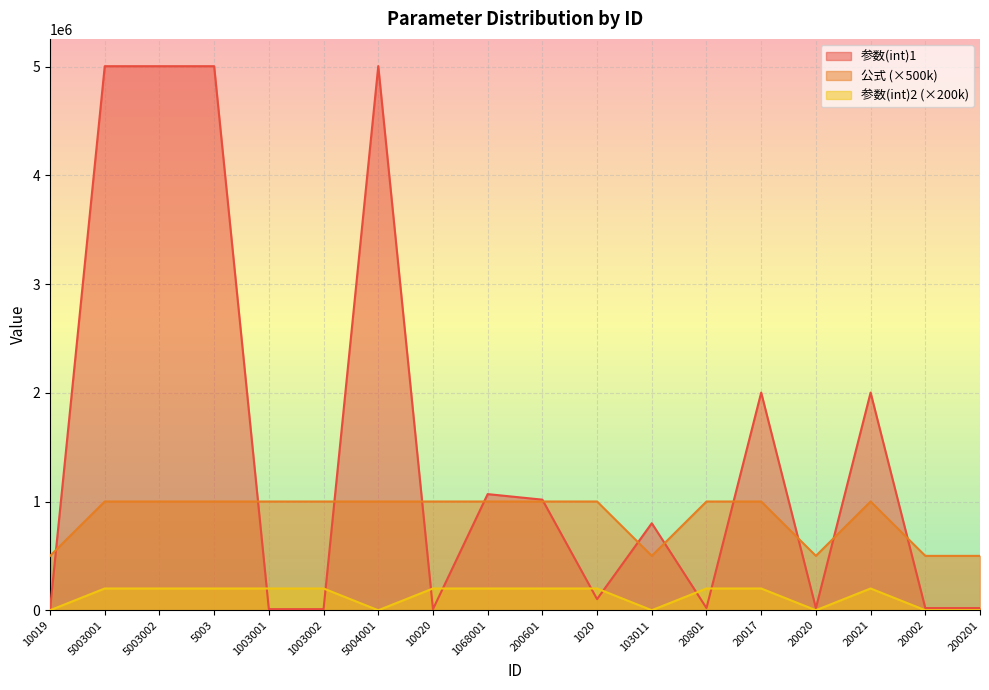

How many series are shown in this chart?

3